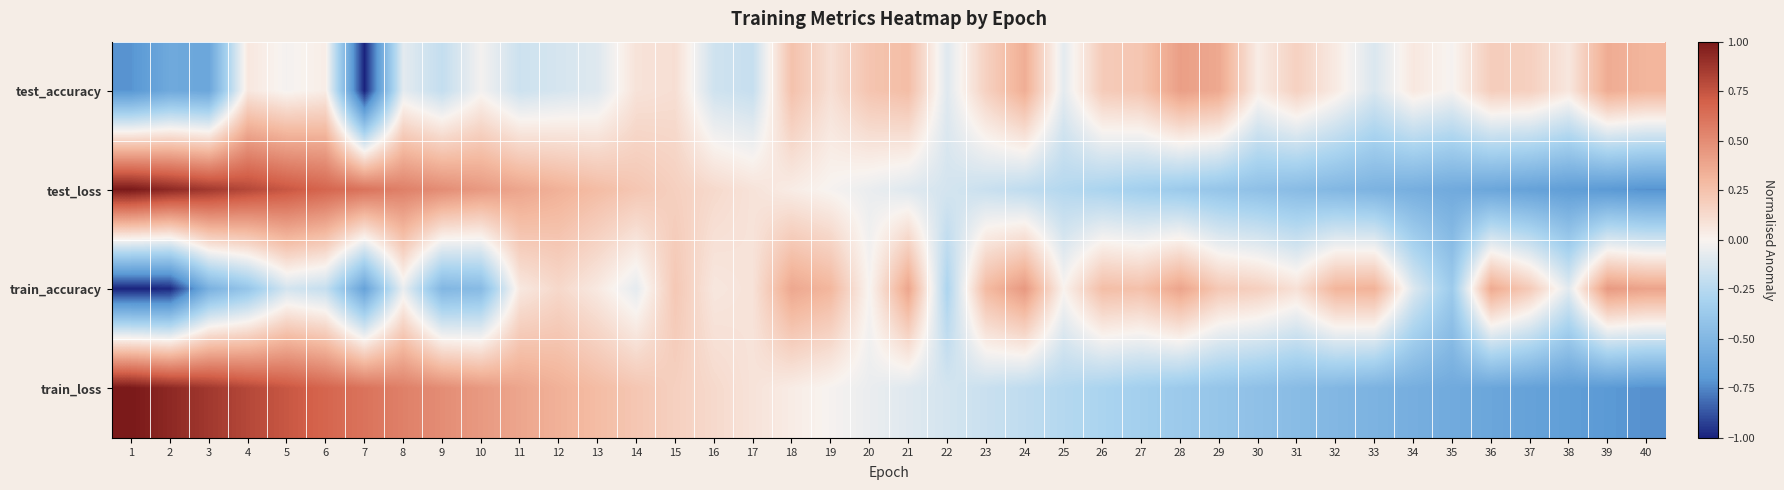

Reading left to right, transcribe all the data shown in this chart.

test_accuracy: 1=-0.7	2=-0.6	3=-0.6	4=0.1	5=-0.0	6=0.0	7=-1.0	8=-0.1	9=-0.2	10=-0.0	11=-0.2	12=-0.1	13=-0.1	14=0.1	15=0.1	16=-0.2	17=-0.2	18=0.3	19=0.1	20=0.2	21=0.3	22=-0.1	23=0.2	24=0.3	25=-0.1	26=0.2	27=0.2	28=0.4	29=0.4	30=0.0	31=0.2	32=0.0	33=-0.1	34=0.1	35=-0.0	36=0.2	37=0.2	38=0.1	39=0.4	40=0.3
test_loss: 1=1.0	2=0.9	3=0.9	4=0.8	5=0.7	6=0.7	7=0.6	8=0.6	9=0.5	10=0.4	11=0.4	12=0.3	13=0.3	14=0.2	15=0.2	16=0.1	17=0.1	18=0.0	19=-0.0	20=-0.1	21=-0.1	22=-0.1	23=-0.2	24=-0.2	25=-0.3	26=-0.3	27=-0.3	28=-0.4	29=-0.4	30=-0.4	31=-0.5	32=-0.5	33=-0.5	34=-0.6	35=-0.6	36=-0.6	37=-0.6	38=-0.7	39=-0.7	40=-0.7
train_accuracy: 1=-1.0	2=-1.0	3=-0.5	4=-0.4	5=-0.1	6=-0.2	7=-0.6	8=-0.1	9=-0.5	10=-0.5	11=0.1	12=0.1	13=0.1	14=-0.1	15=0.2	16=0.1	17=0.1	18=0.4	19=0.3	20=-0.0	21=0.4	22=-0.3	23=0.3	24=0.4	25=0.0	26=0.3	27=0.3	28=0.4	29=0.2	30=0.2	31=0.1	32=0.3	33=0.3	34=-0.1	35=-0.4	36=0.4	37=0.2	38=-0.1	39=0.4	40=0.4
train_loss: 1=1.0	2=0.9	3=0.9	4=0.8	5=0.7	6=0.7	7=0.6	8=0.6	9=0.5	10=0.4	11=0.4	12=0.3	13=0.3	14=0.2	15=0.2	16=0.1	17=0.1	18=0.0	19=-0.0	20=-0.1	21=-0.1	22=-0.1	23=-0.2	24=-0.2	25=-0.3	26=-0.3	27=-0.3	28=-0.4	29=-0.4	30=-0.4	31=-0.5	32=-0.5	33=-0.5	34=-0.6	35=-0.6	36=-0.6	37=-0.6	38=-0.7	39=-0.7	40=-0.7